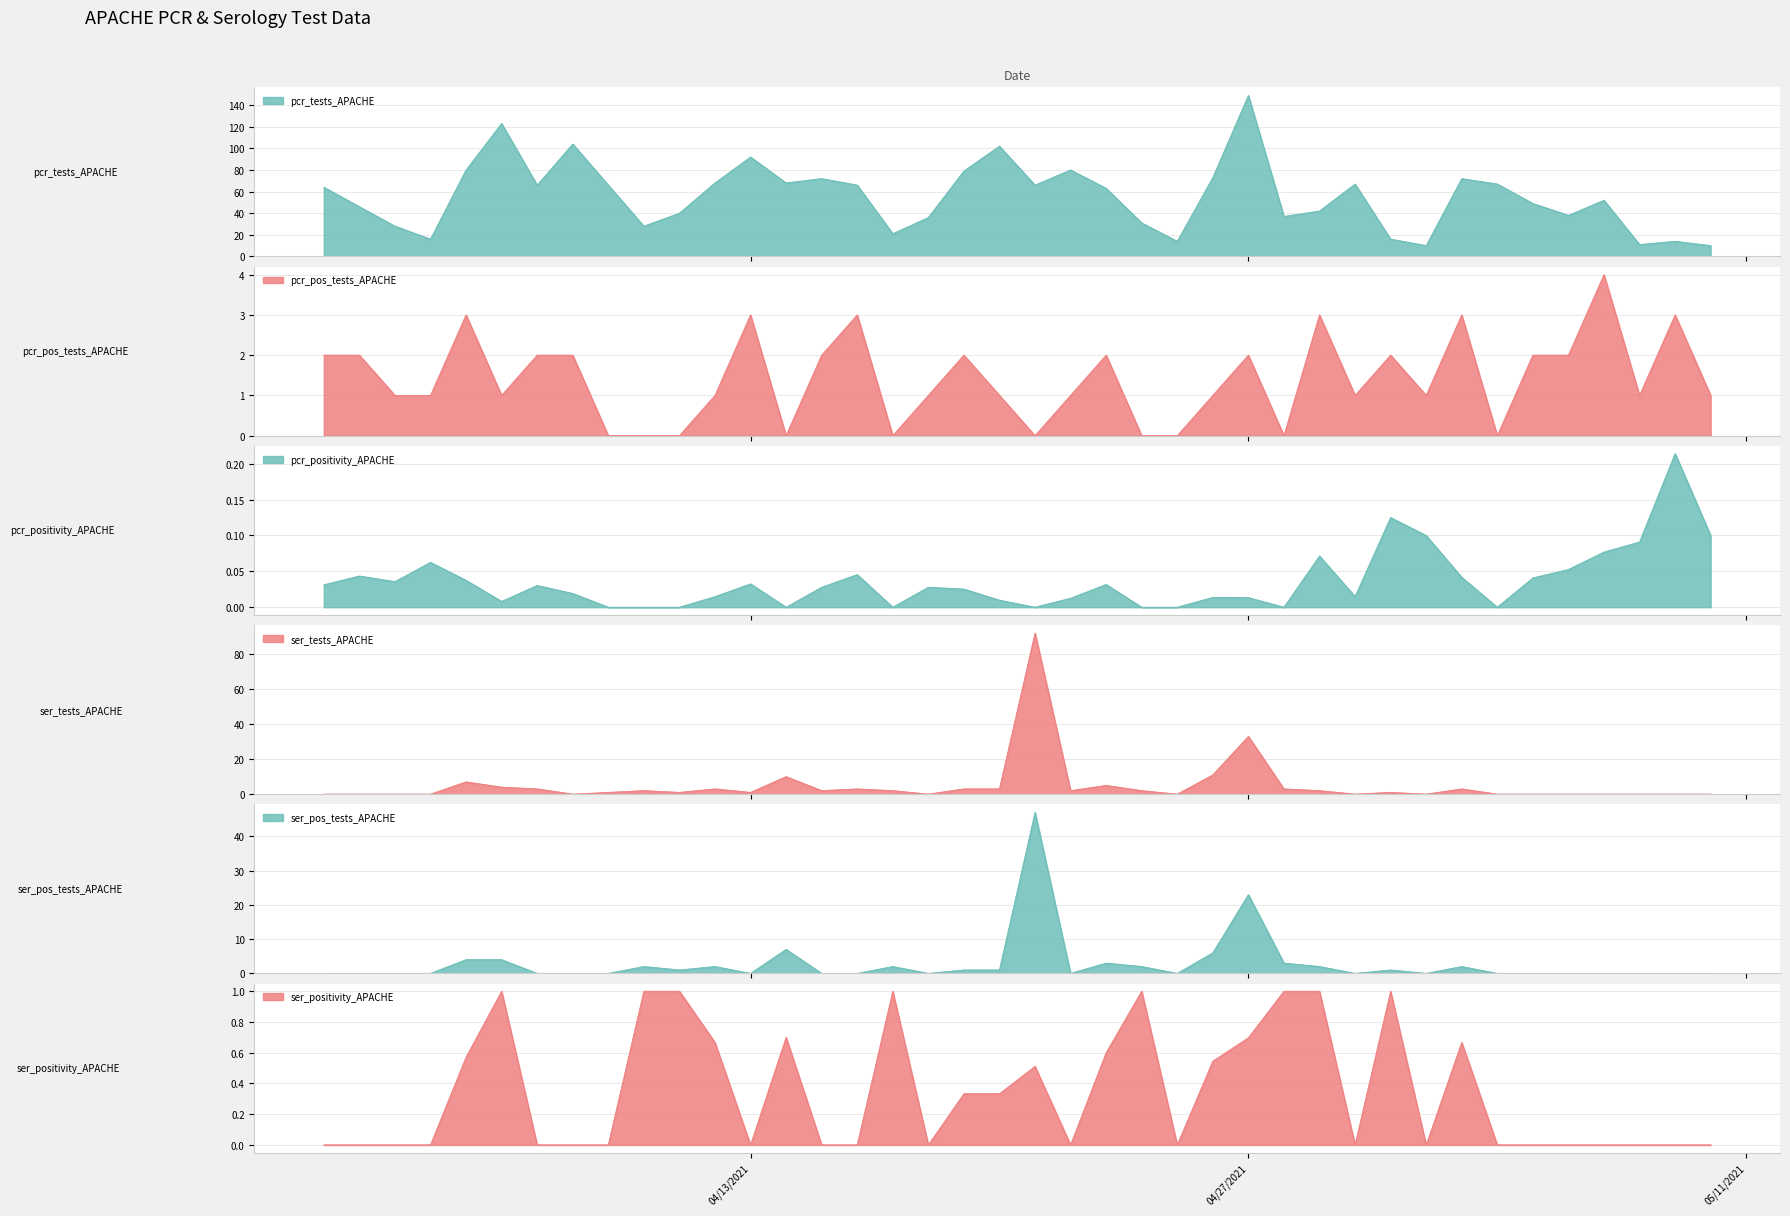

What is the average value of the ser_pos_tests series?

2.8